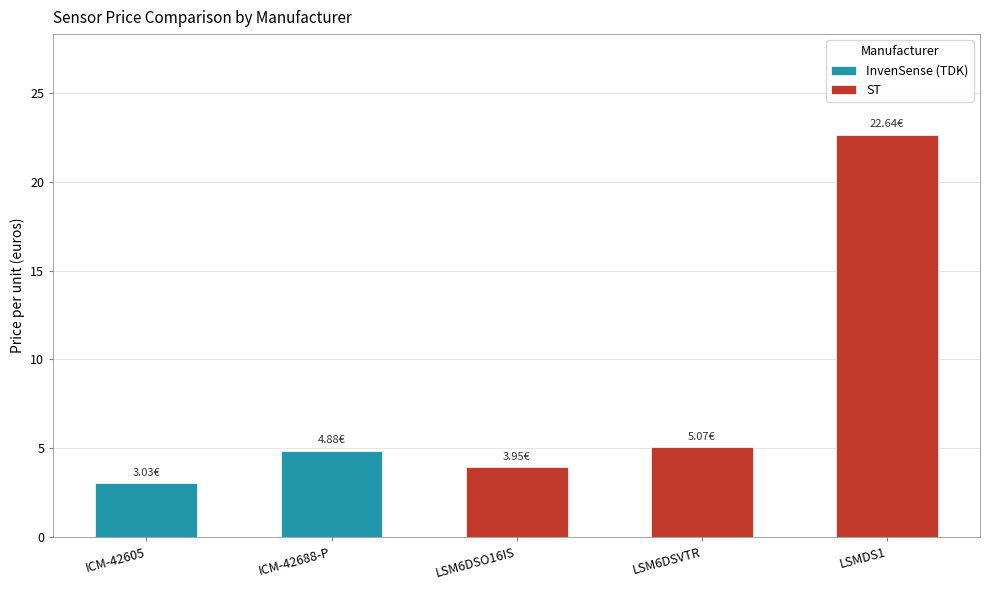

Which label corresponds to the largest value in the chart?

LSMDS1